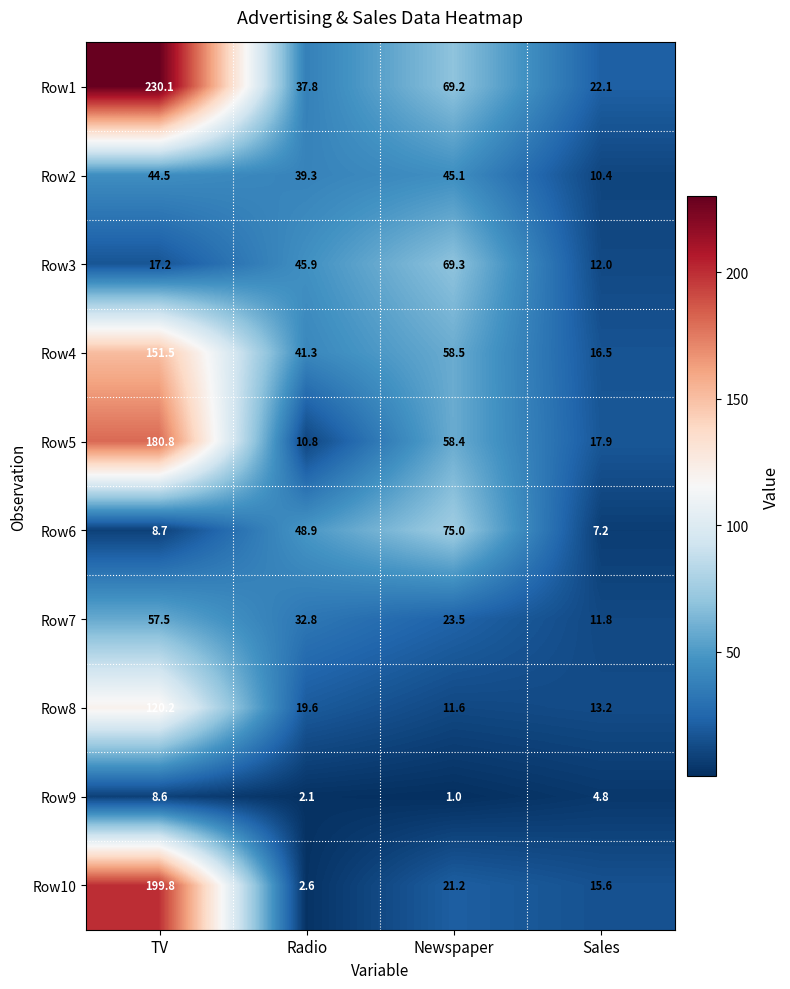

What is the spread (max minus min) of values at Sales?

17.3